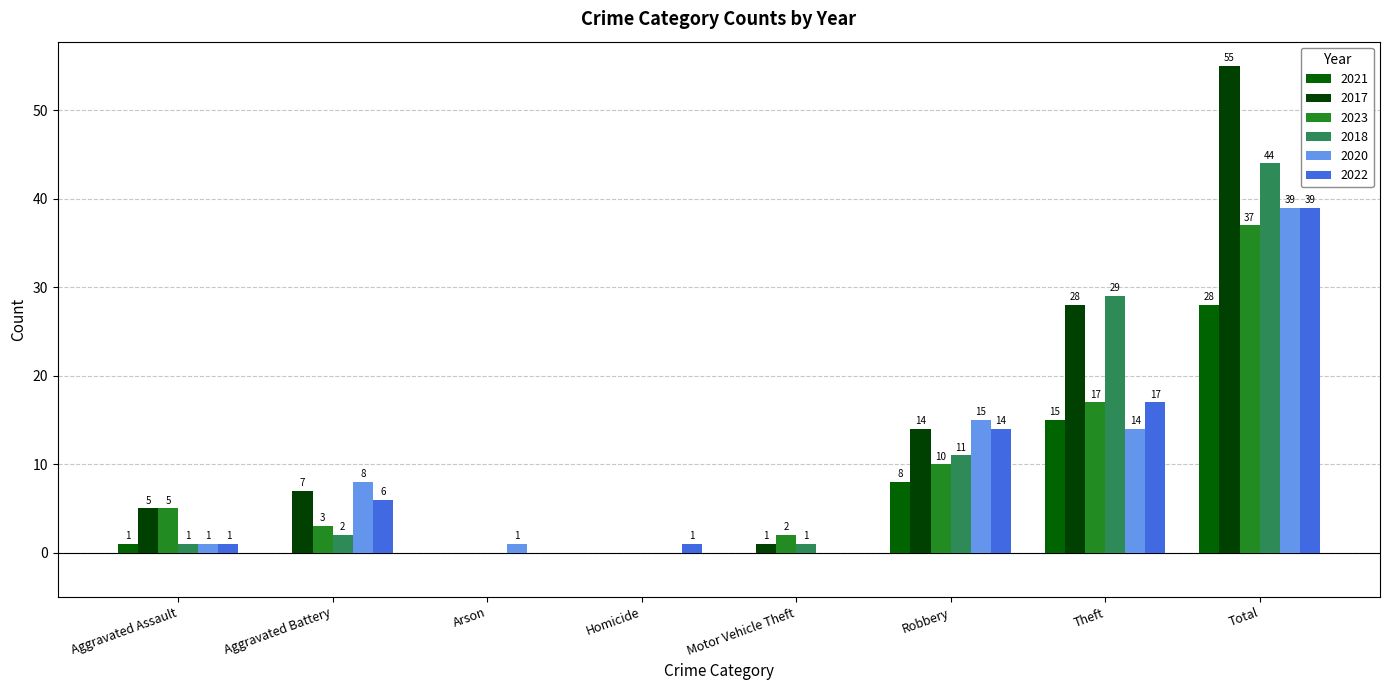

Are the bars grouped side by side (vs. stacked)?

Yes